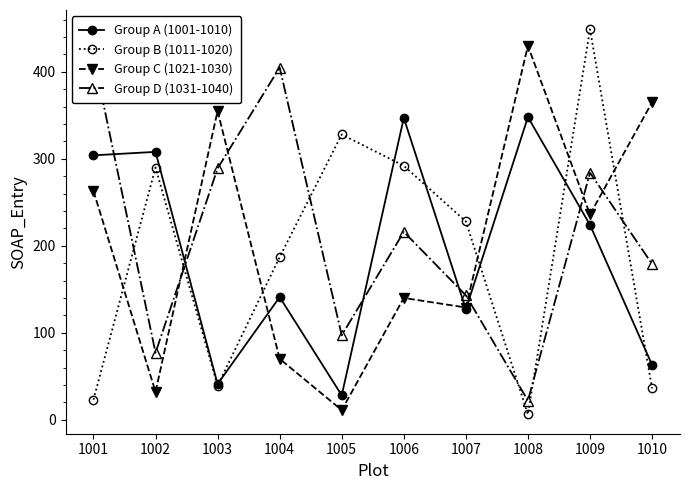

What is the total value across all series at 1008?

806